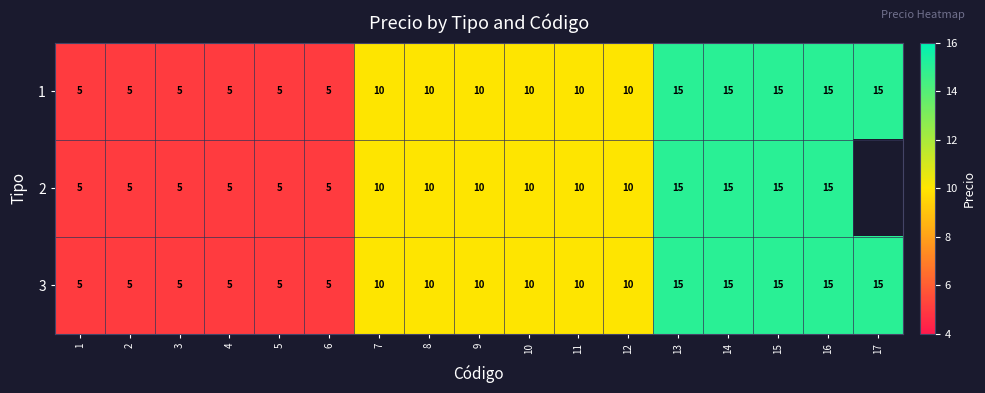

How many 1 values are between 5 and 15?

17